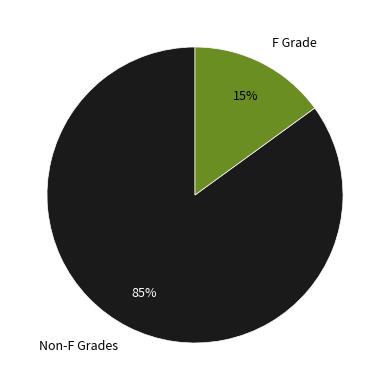

How many slices are in this pie chart?

2